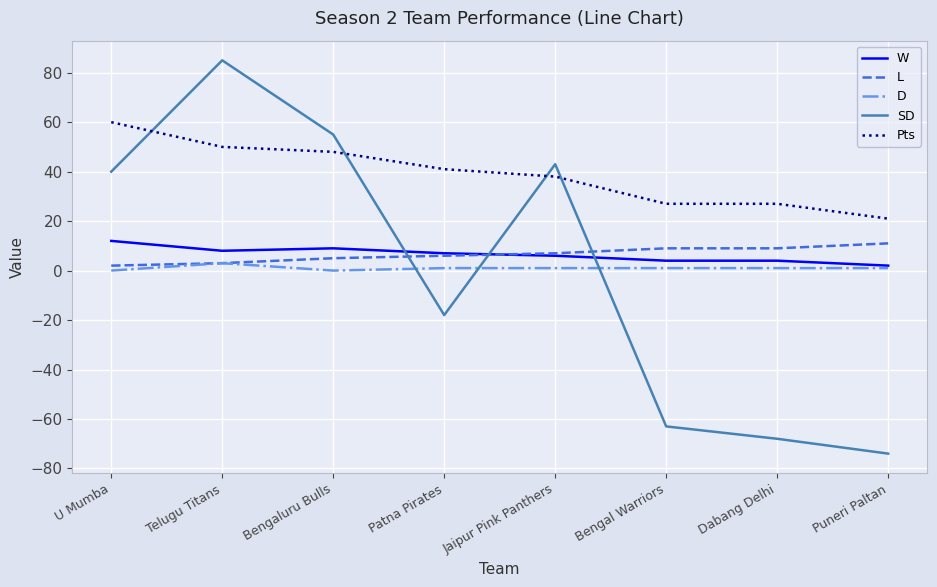

What position from the left is Bengaluru Bulls?

3